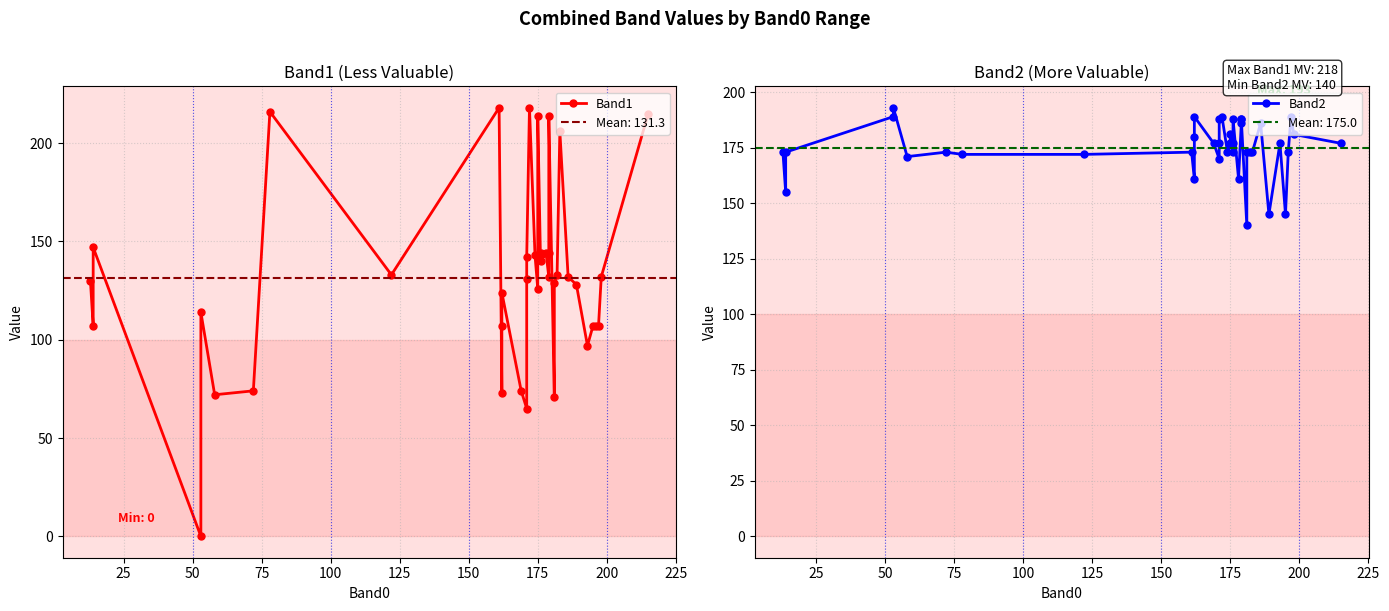

Reading left to right, transcribe all the data shown in this chart.

Band1: 130	107	147	0	114	72	74	216	133	218	73	107	124	74	65	131	142	218	143	126	214	140	143	144	144	132	144	214	71	129	133	206	132	128	97	107	107	107	132	215
Band2: 173	155	173	189	193	171	173	172	172	173	161	180	189	177	170	177	188	189	173	177	181	173	177	188	161	186	188	188	140	173	173	173	186	145	177	145	173	189	181	177